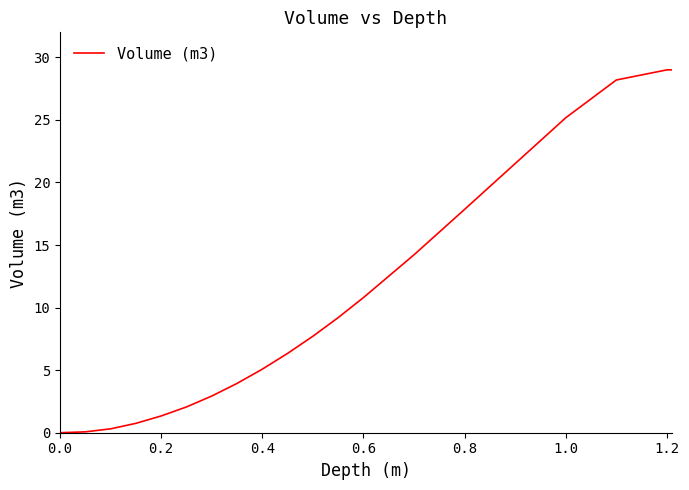

What is the greatest value displayed?

29.0